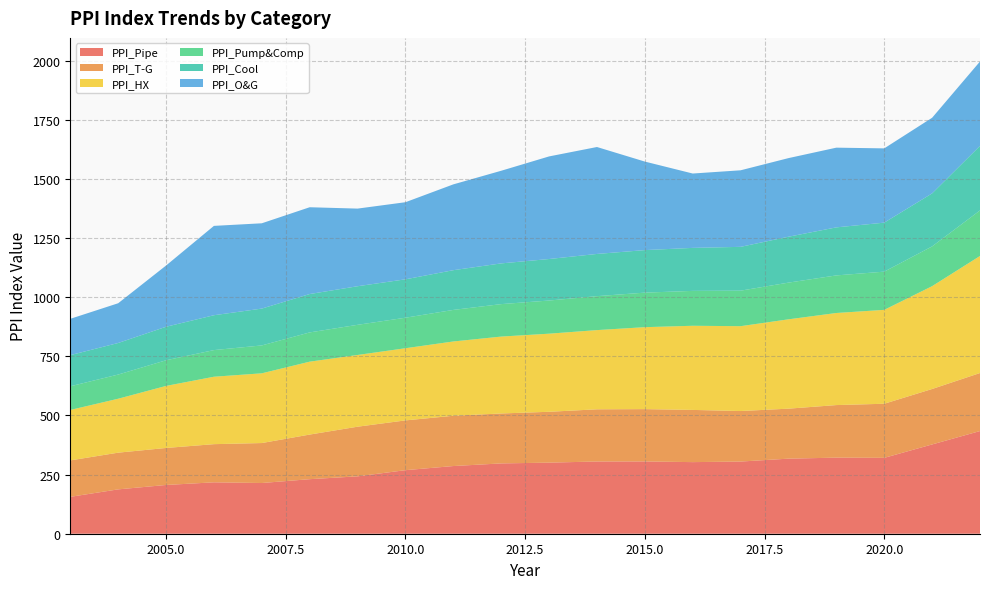

Reading left to right, list all the values displayed in this chart.

PPI_Pipe: 2003=155.9	2004=187.5	2005=206.1	2006=217.3	2007=214.4	2008=230.6	2009=242.5	2010=268.7	2011=286.1	2012=297.2	2013=300.5	2014=305.4	2015=305.6	2016=302.7	2017=305.1	2018=317.3	2019=321.6	2020=320.7	2021=377.4	2022=434.1
PPI_T-G: 2003=154.0	2004=155.2	2005=156.4	2006=161.3	2007=168.9	2008=188.6	2009=209.8	2010=210.4	2011=212.5	2012=211.1	2013=214.9	2014=220.6	2015=221.1	2016=220.7	2017=213.6	2018=211.3	2019=222.2	2020=228.7	2021=234.4	2022=245.2
PPI_HX: 2003=213.3	2004=228.0	2005=262.3	2006=285.0	2007=294.8	2008=308.2	2009=303.2	2010=305.1	2011=314.1	2012=325.0	2013=330.2	2014=334.8	2015=346.5	2016=355.7	2017=358.7	2018=377.7	2019=389.3	2020=396.9	2021=434.7	2022=494.8
PPI_Pump&Comp: 2003=100.0	2004=102.2	2005=108.4	2006=112.6	2007=117.9	2008=123.7	2009=127.5	2010=129.0	2011=133.4	2012=137.2	2013=140.2	2014=143.5	2015=146.0	2016=147.5	2017=150.1	2018=155.2	2019=158.9	2020=161.5	2021=168.1	2022=192.6
PPI_Cool: 2003=131.7	2004=133.4	2005=141.6	2006=147.3	2007=155.7	2008=162.2	2009=163.1	2010=162.3	2011=167.9	2012=172.1	2013=175.5	2014=178.4	2015=179.8	2016=181.7	2017=185.2	2018=194.0	2019=203.0	2020=207.1	2021=224.1	2022=272.9
PPI_O&G: 2003=153.5	2004=168.0	2005=258.8	2006=377.7	2007=360.6	2008=366.9	2009=328.2	2010=325.9	2011=362.8	2012=391.6	2013=433.7	2014=452.0	2015=374.2	2016=314.4	2017=323.6	2018=332.3	2019=337.0	2020=313.9	2021=319.7	2022=356.6